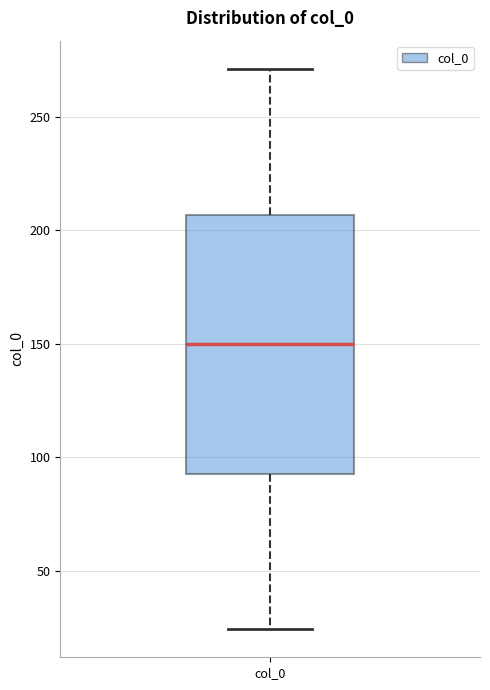

Transcribe this box plot: give where the median line is, the range the box spans, and where the two whiskers end, as read against the y-axis. The values are not printed on the chart, so give them approximately, as read against the axis.

median 150, box 95 to 205, whiskers 25 to 270